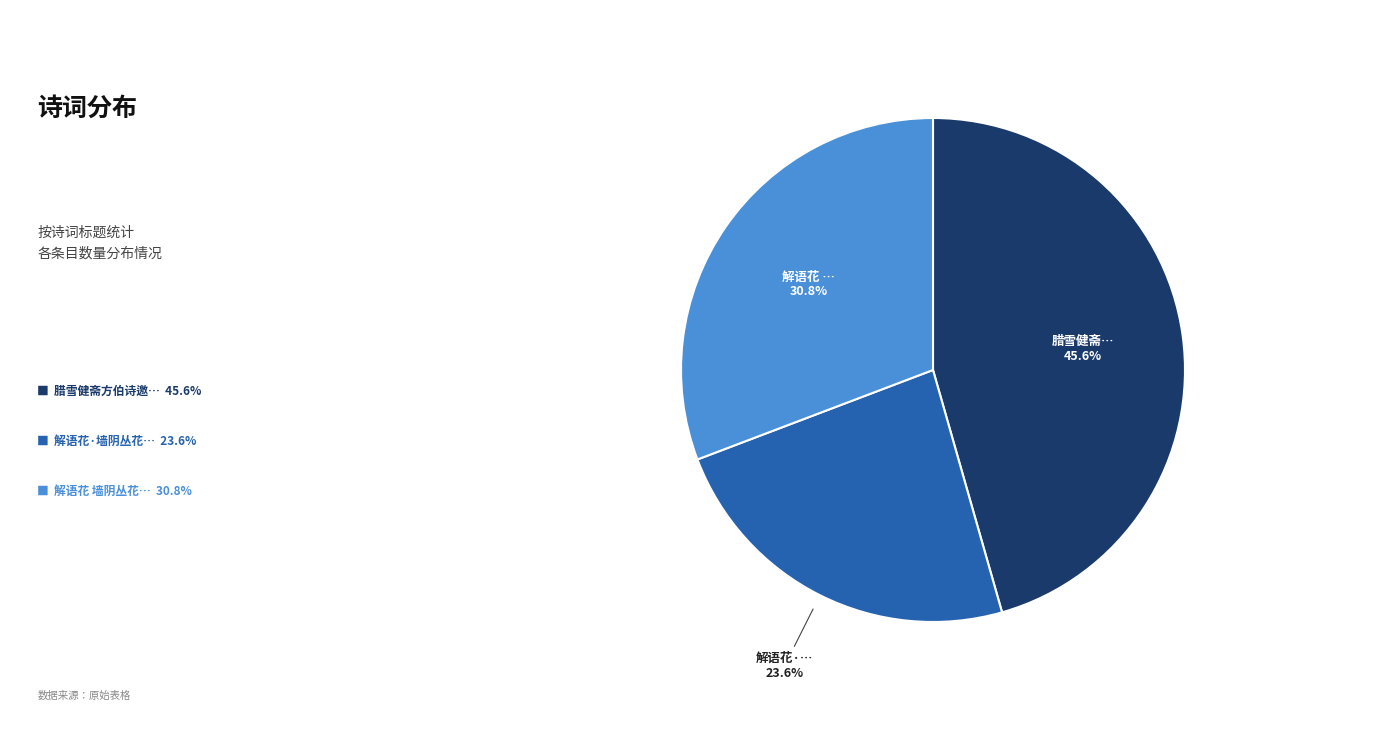

Is there any slice that represents more than half of the pie?

No